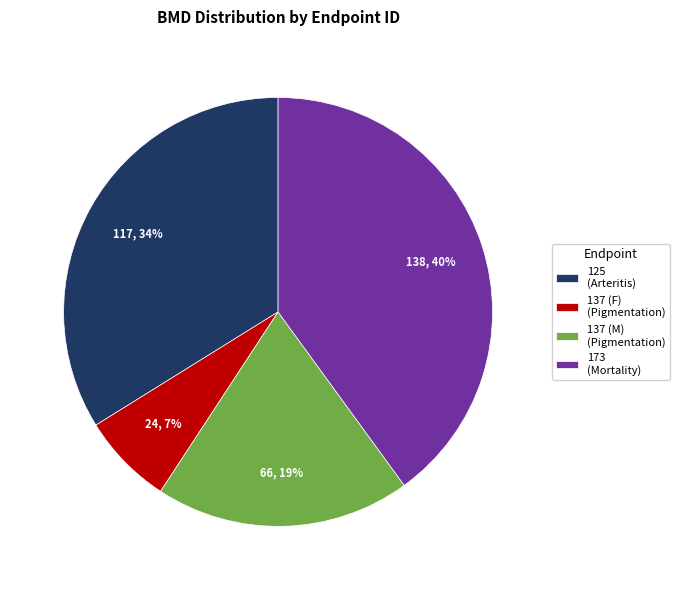

Count the number of slices in the pie.

4